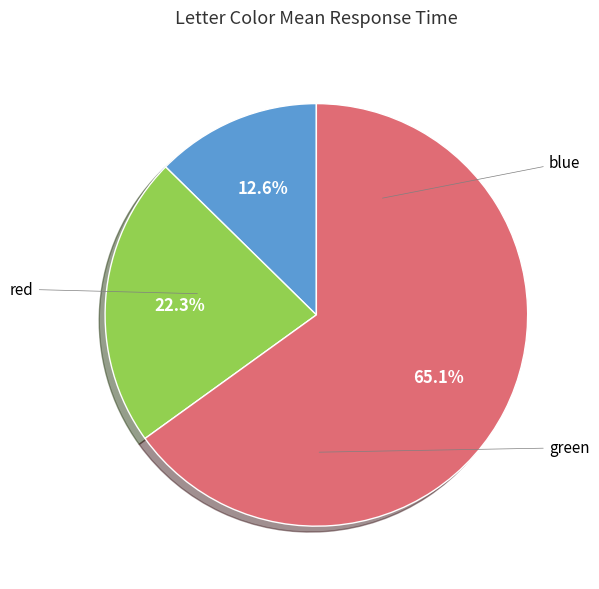

Is there any slice that represents more than half of the pie?

Yes